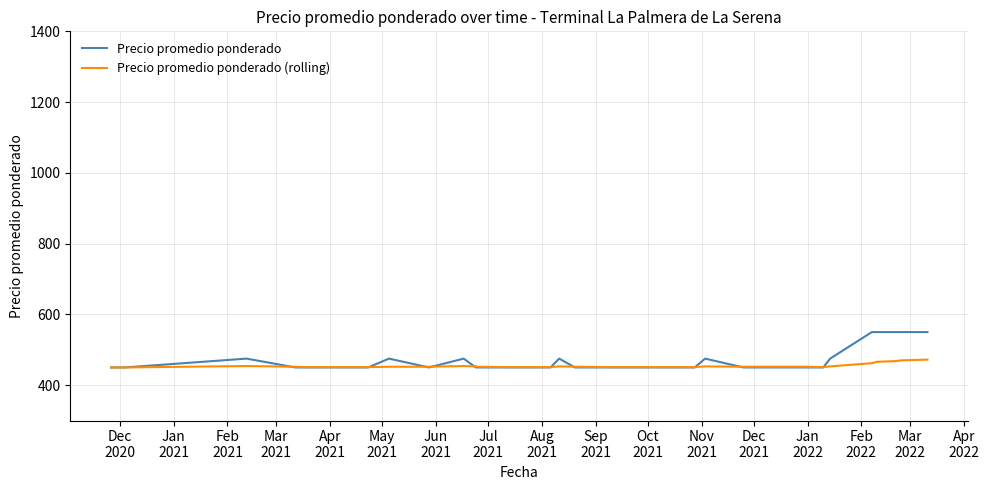

What is the smallest value displayed?

450